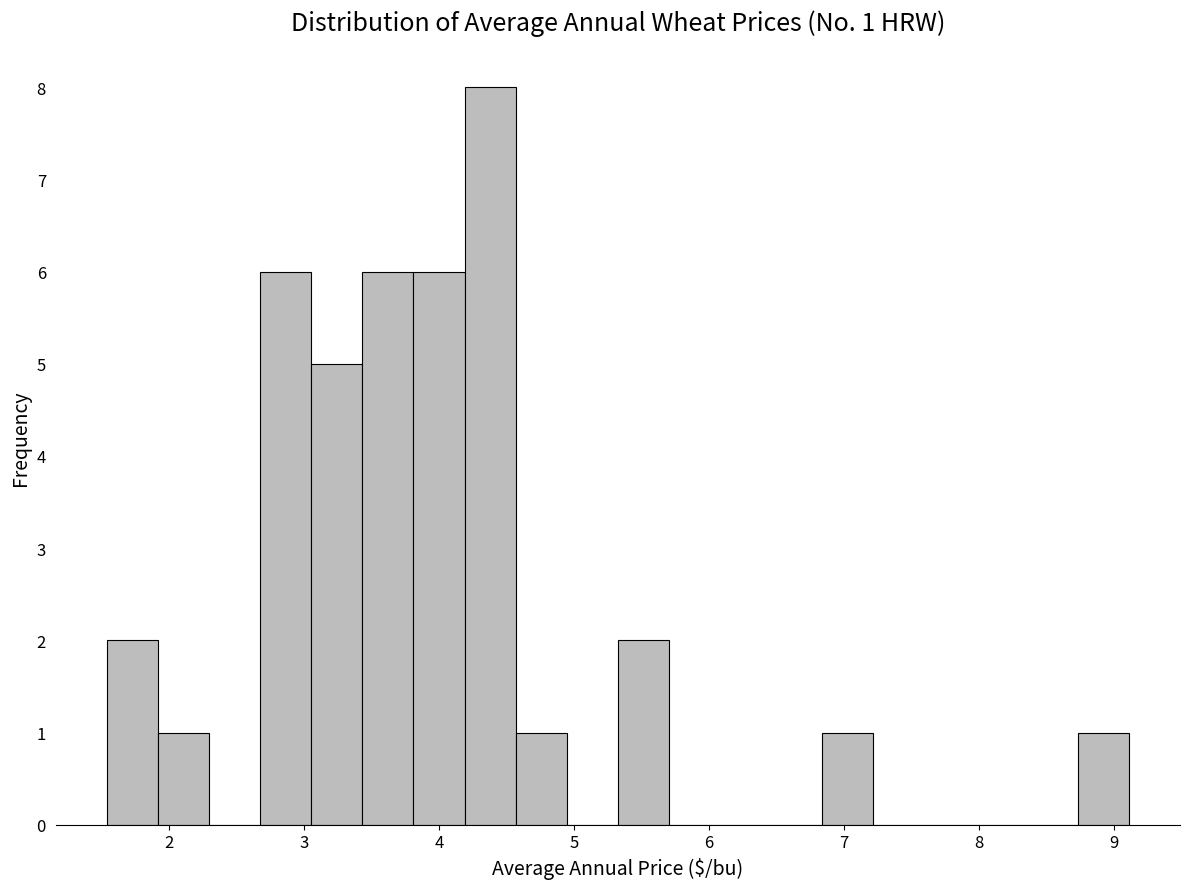

Around what value on the x-axis is the tallest bar? Give the approximate position of its centre, as read against the axis.

4.4